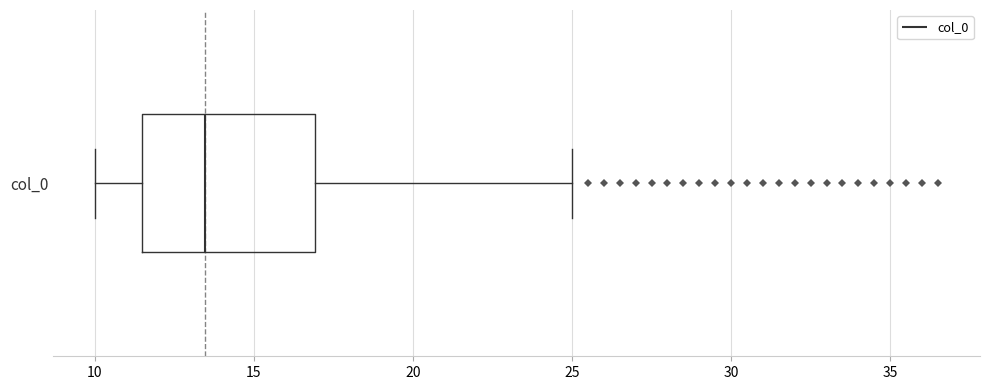

Where does the left whisker of the box for col_0 end on the x-axis? The values are not printed on the chart, so give them approximately, as read against the axis.

10.0